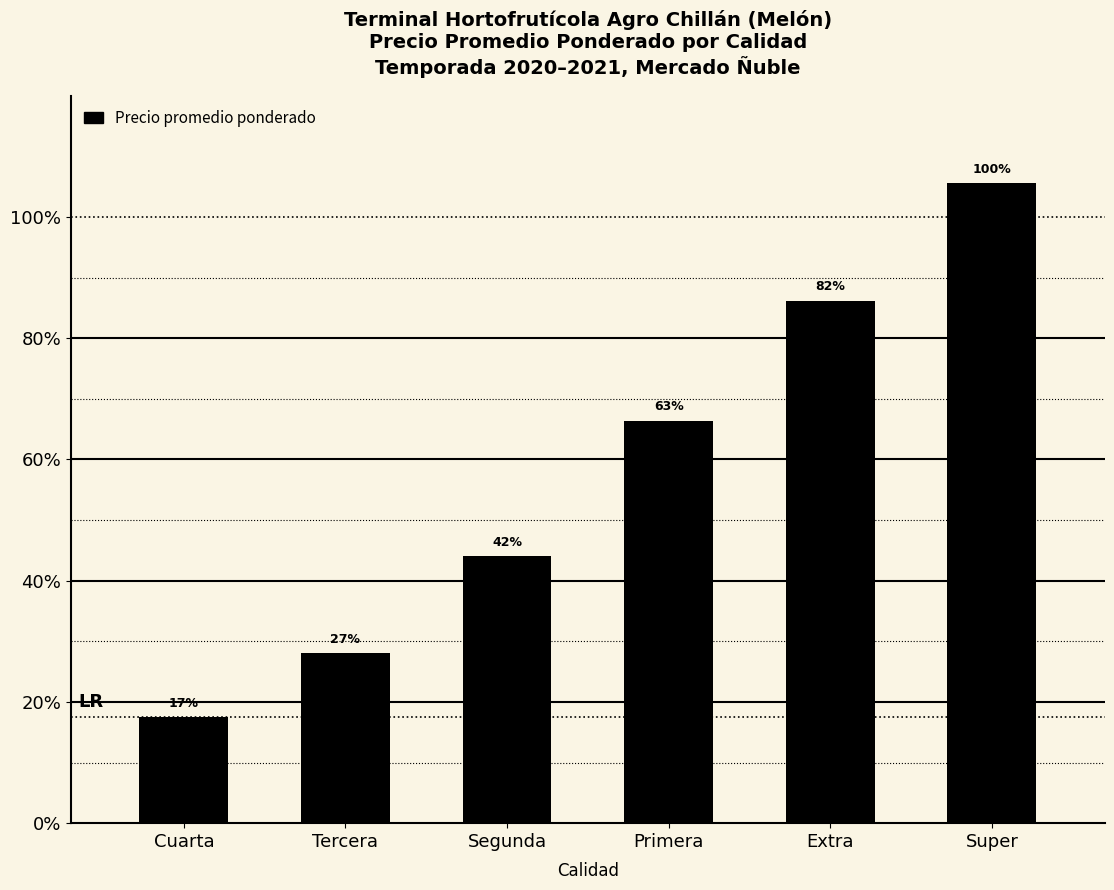

What is the label of the 5th bar from the right?

Tercera